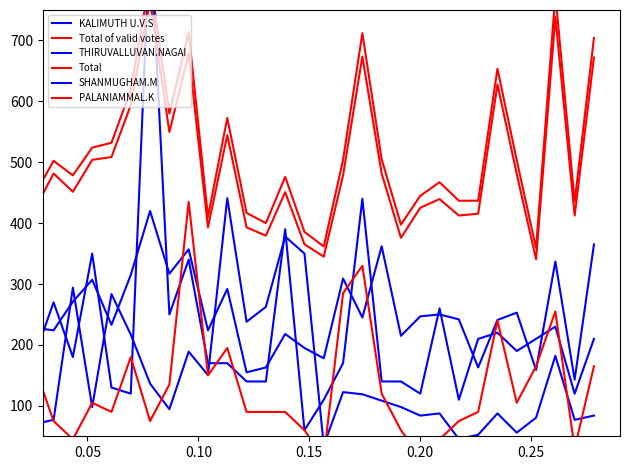

Which series has the largest total across all categories?

Total of valid votes